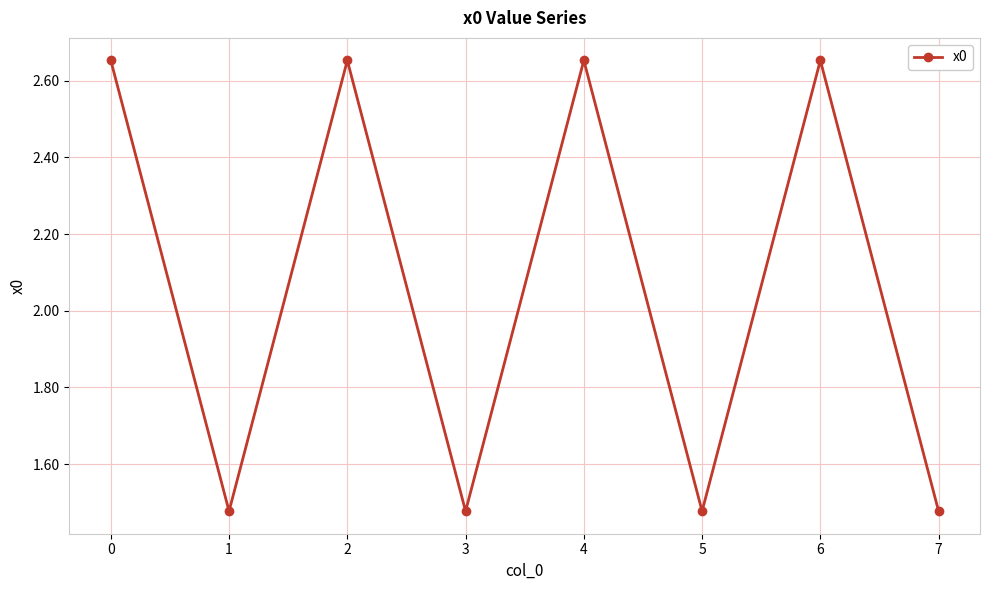

How many interior local peaks (higher than both neighbors) does the data have?

3